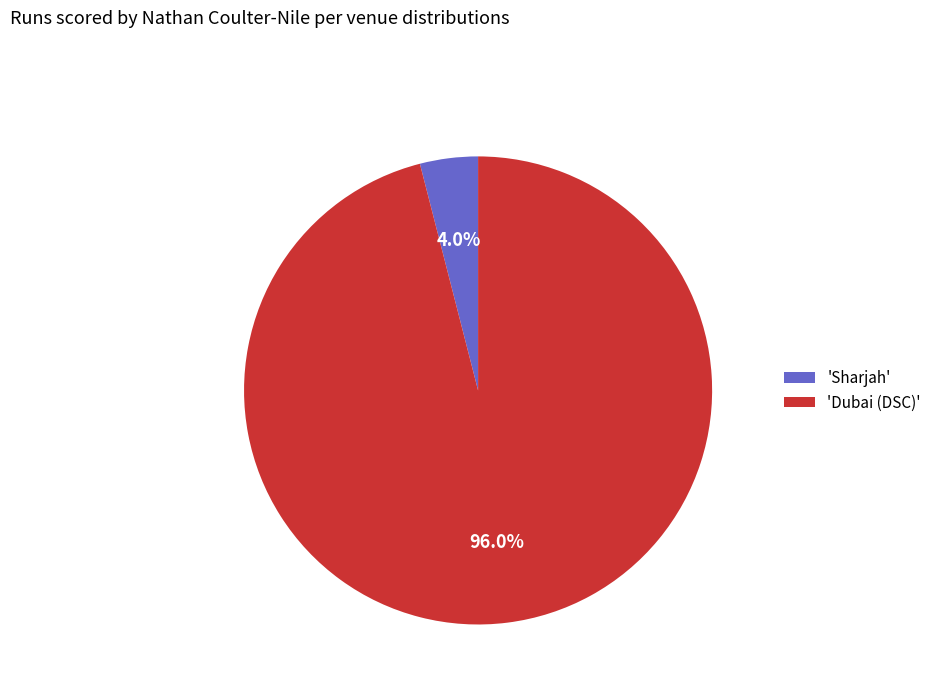

What is the largest slice in the pie chart?

'Dubai (DSC)'